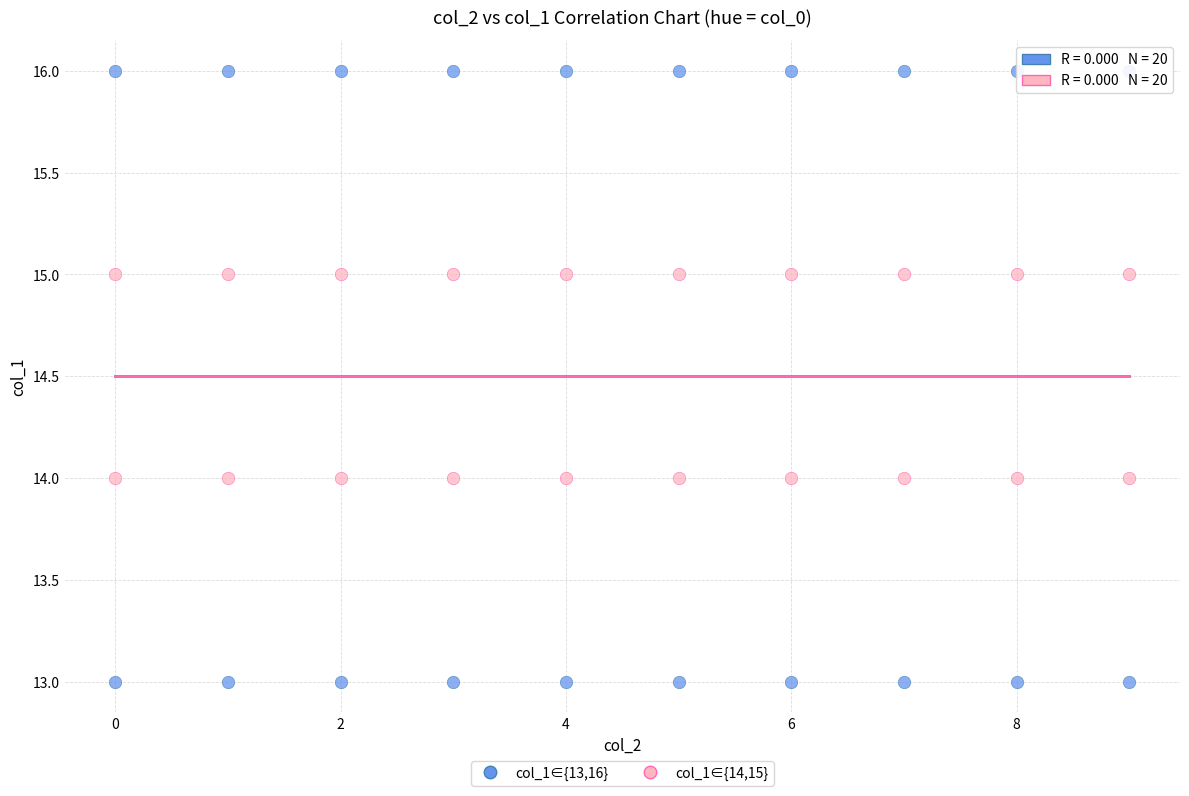

Across all data points, what is the range of Y values (max minus min)?

3